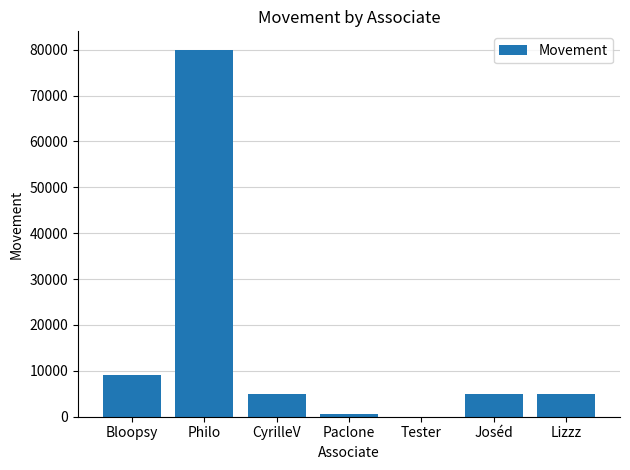

What is the change in value from Bloopsy to Joséd?

-4078.7